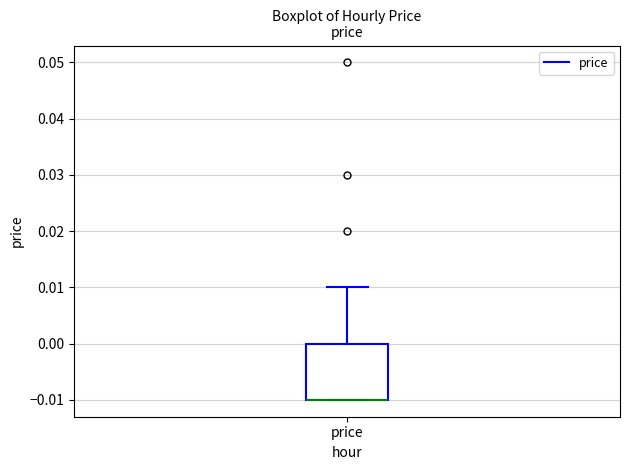

Read this box plot against the y-axis: the position of the median line, the range covered by the box, and the ends of both whiskers. The values are not printed on the chart, so give them approximately, as read against the axis.

median -0.01 (drawn on the box's lower edge), box -0.01 to 0.00, whiskers -0.01 to 0.01